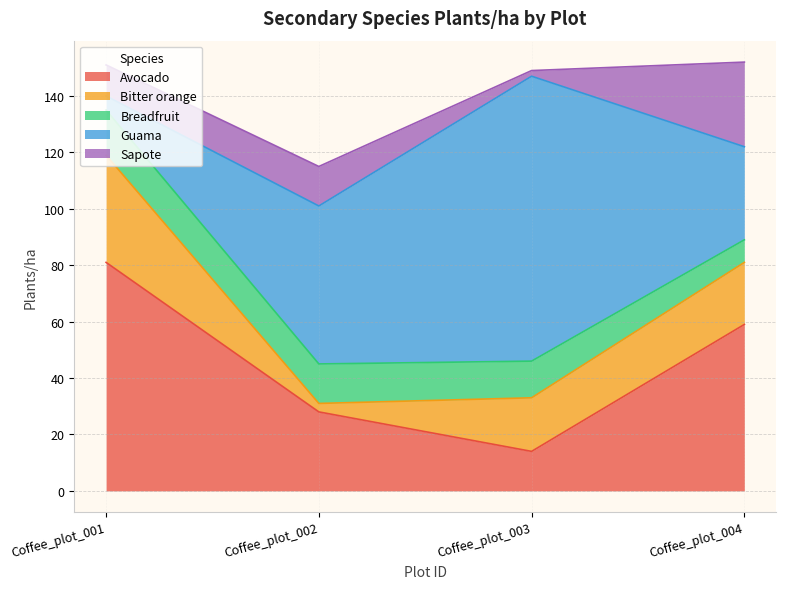

Where is Sapote nearest to the value 16?

Coffee_plot_002